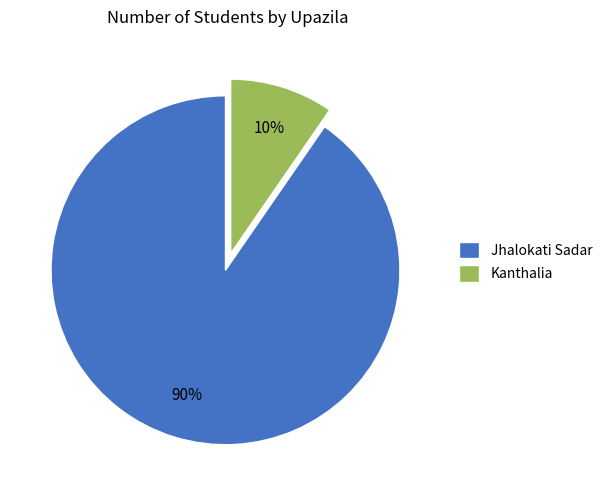

Approximately how many times larger is the value at Kanthalia compared to Jhalokati Sadar?

0.1